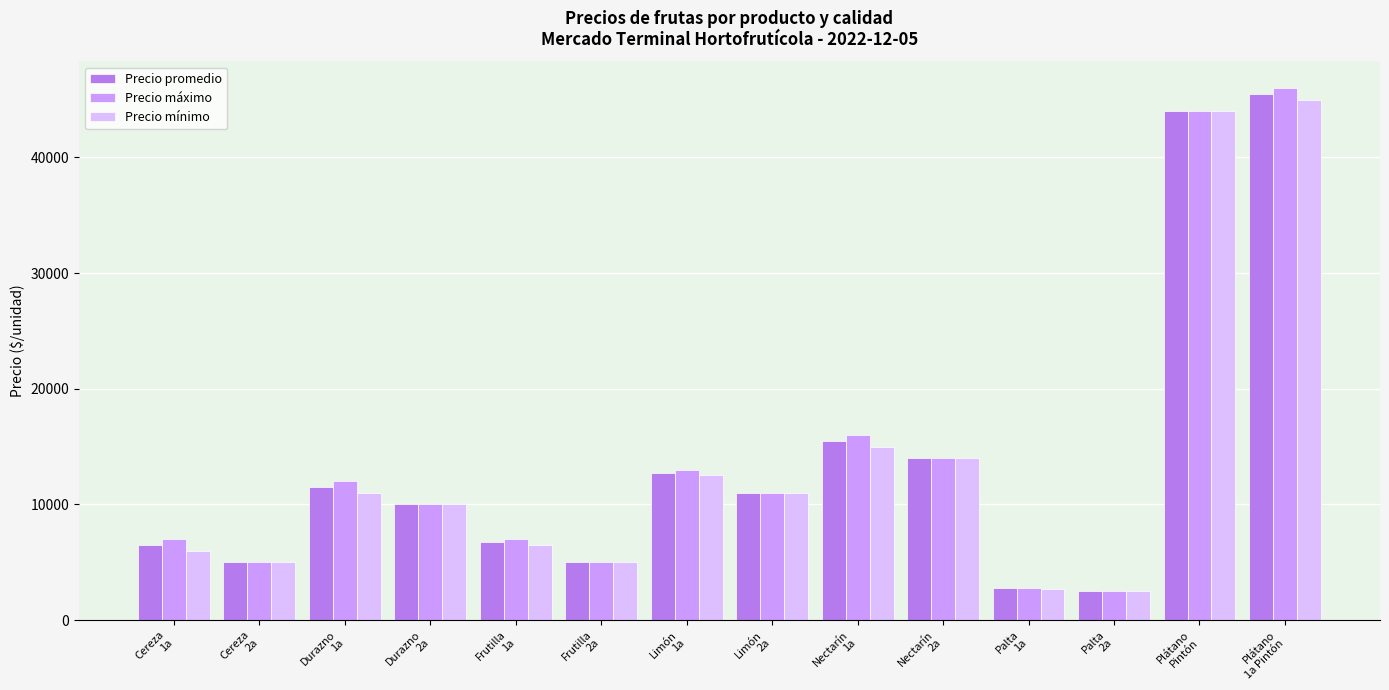

What position from the right is Cereza
1a?

14